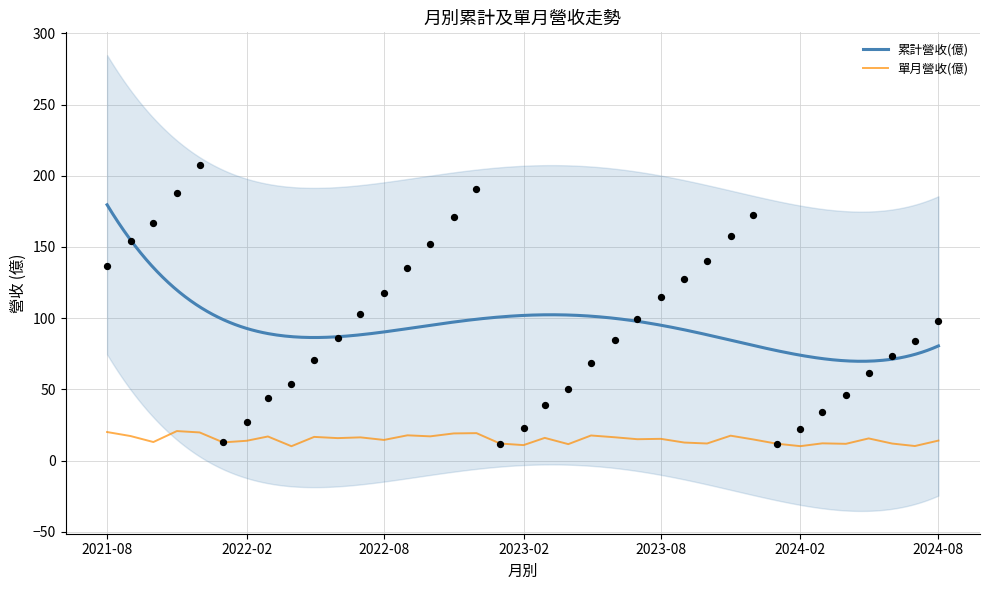

Is the value of 累計營收(億) at 2024-03-01 greater than the value of 單月營收(億) at 2023-01-01?

Yes